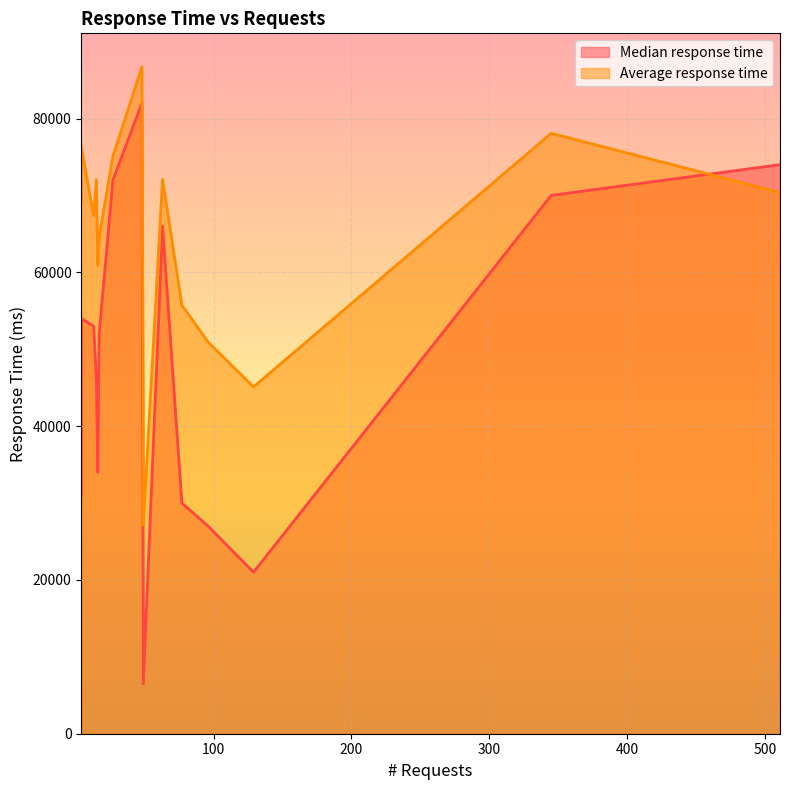

At which category does the chart reach its peak across all series?

48